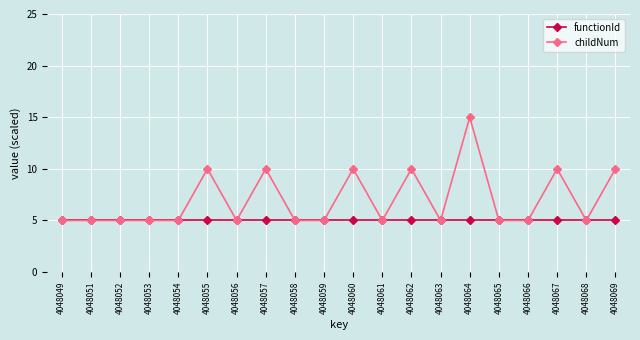

True or false: functionId has a value of 7 at 4048065.

False